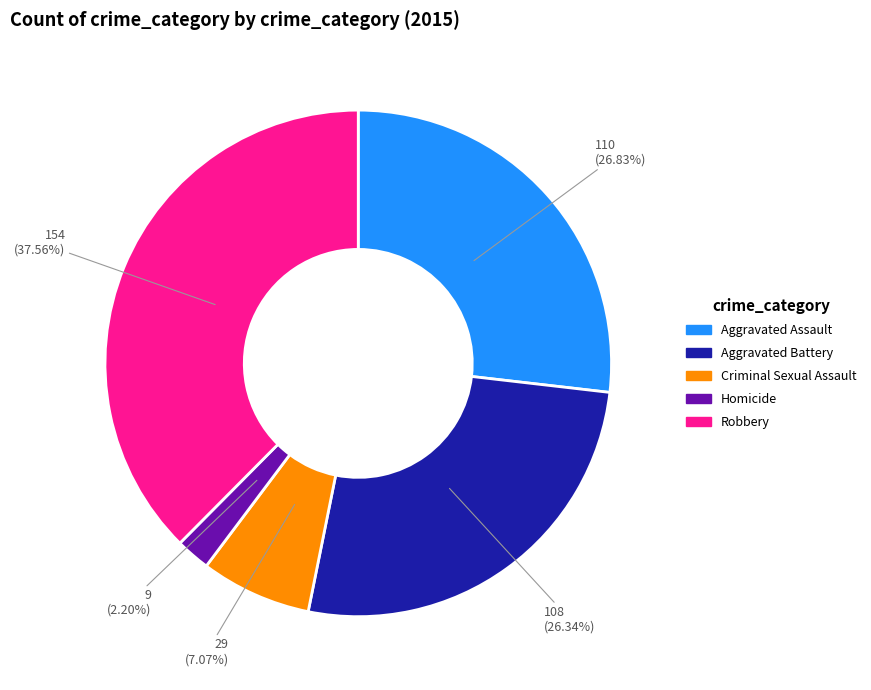

Which slice is the largest?

Robbery